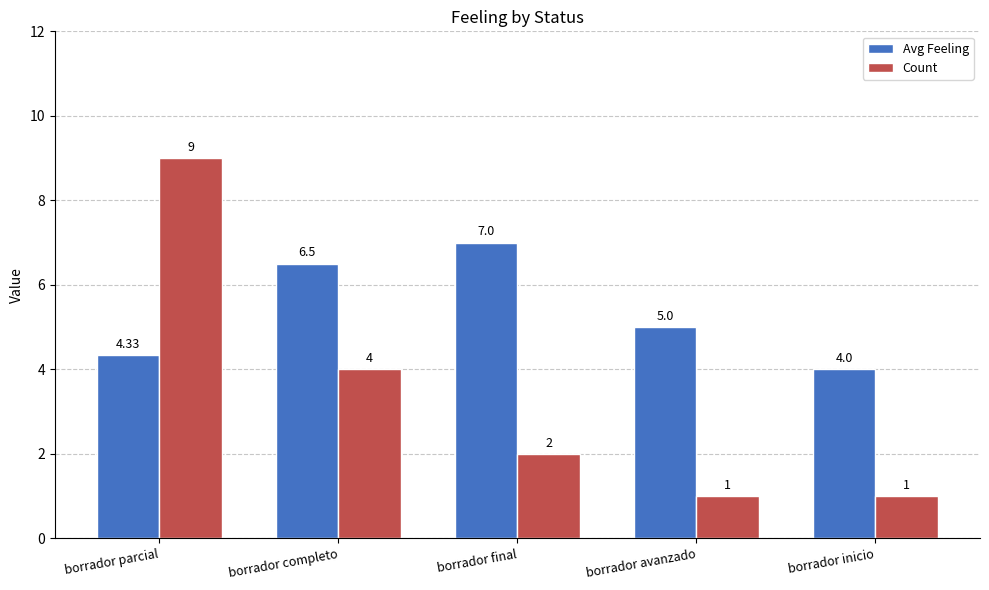

Count the number of data series in this chart.

2